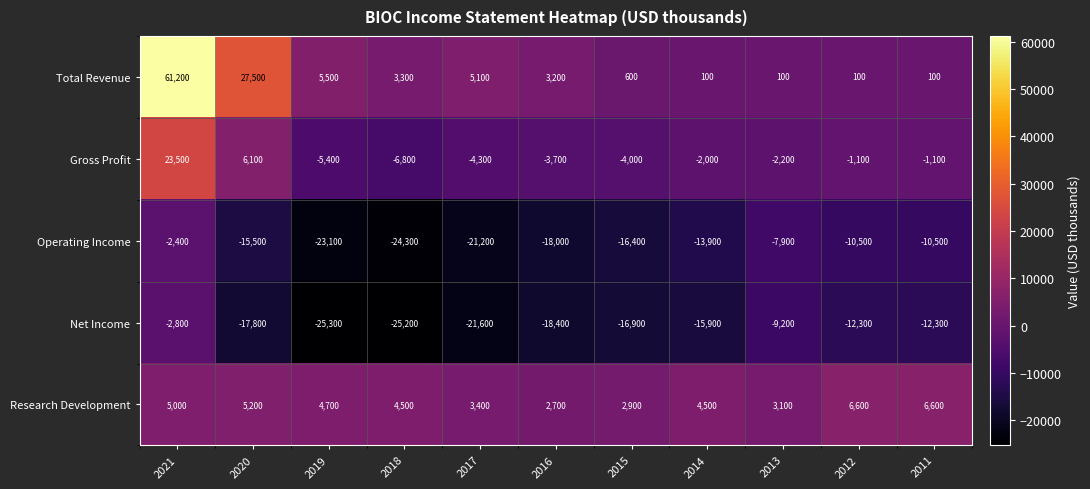

What is the maximum value shown in the chart?

61200